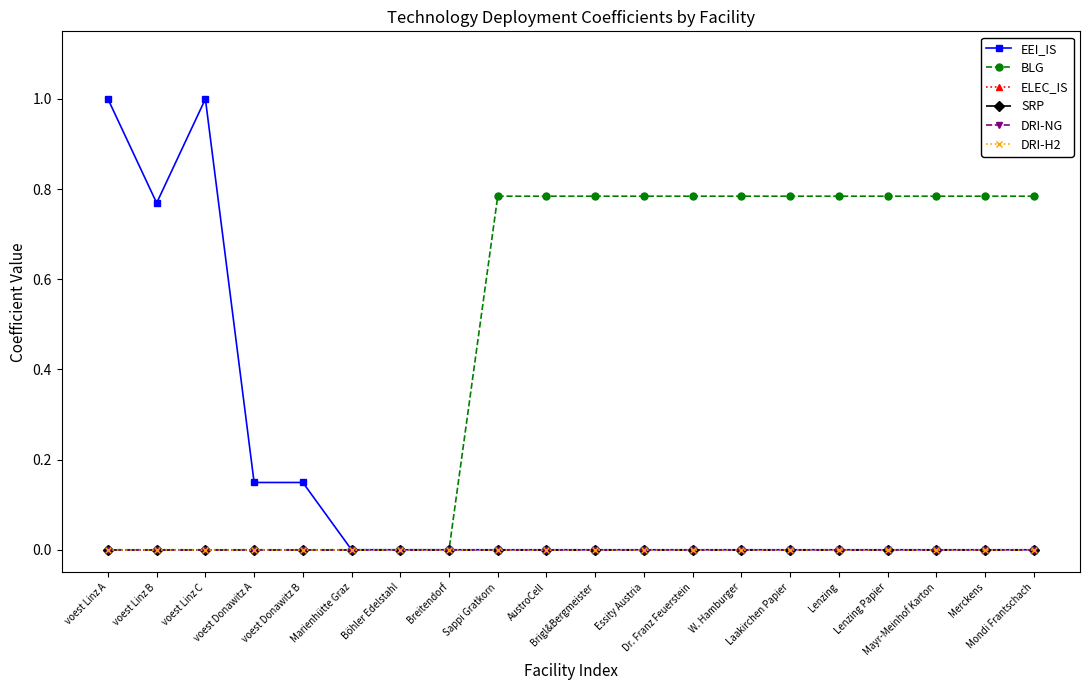

What is the label of the 9th point from the left?

Sappi Gratkorn